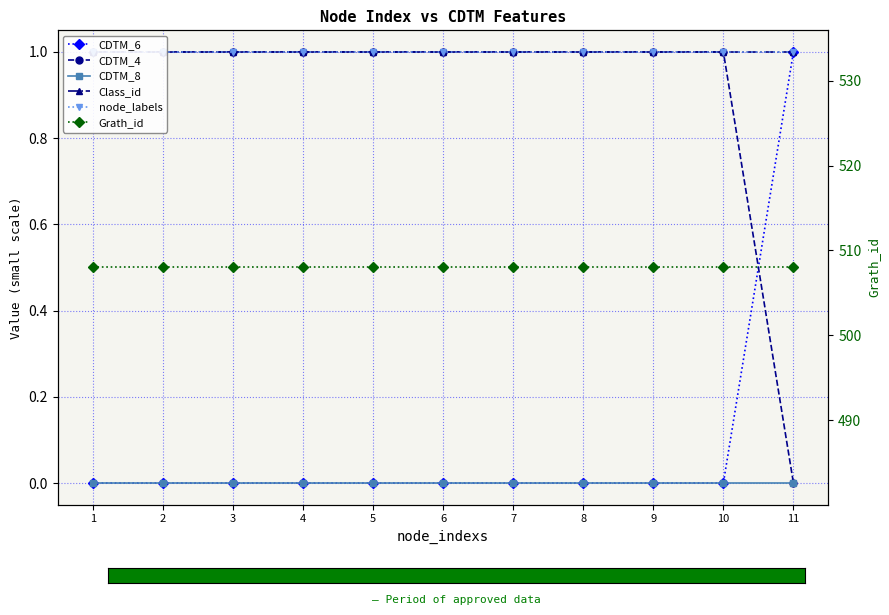

Is the value of CDTM_6 at 2 greater than the value of Class_id at 5?

No